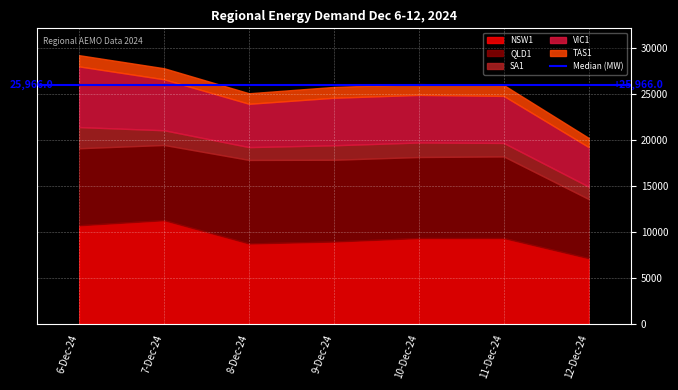

What is the difference between the second highest and minimum values in the TAS1 series?

205